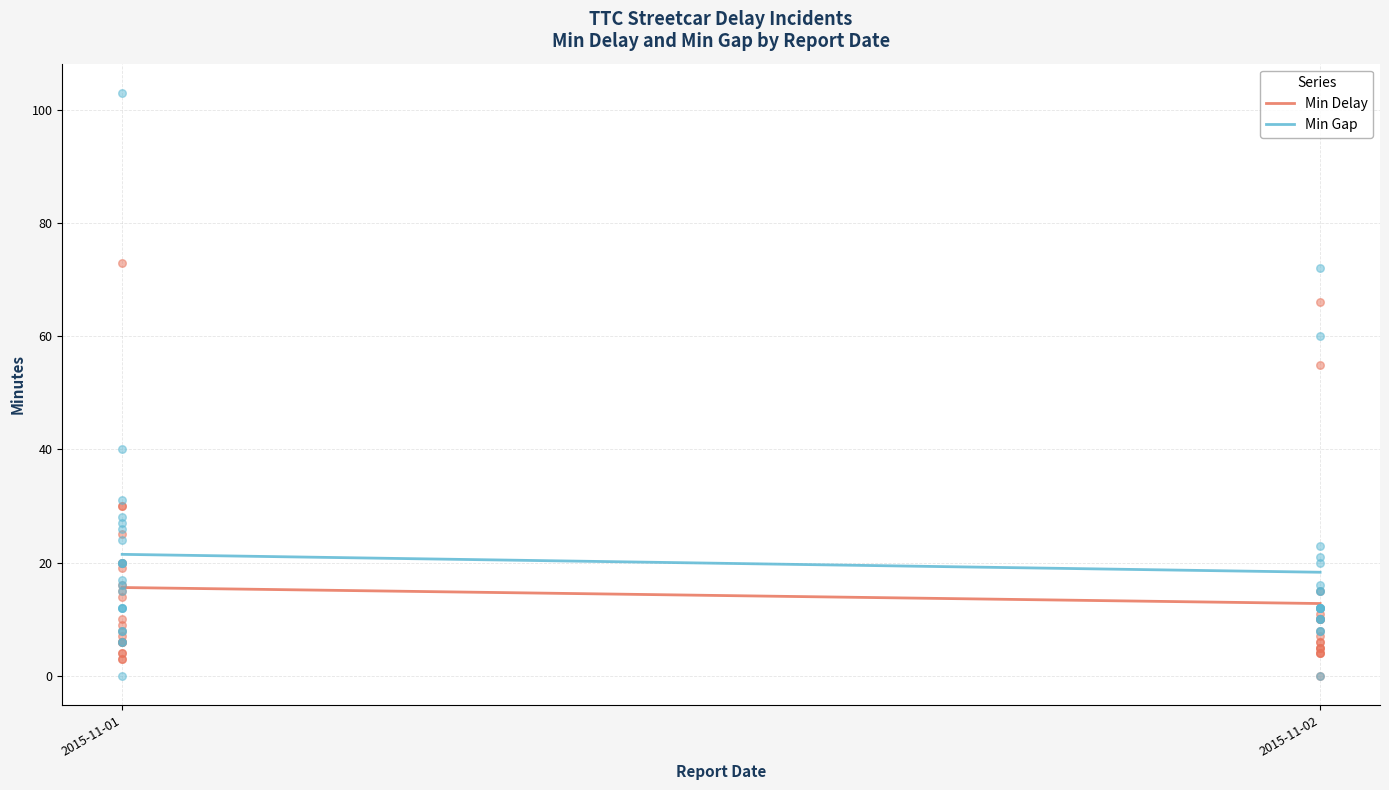

Is the value of Min Gap at 2015-11-01 greater than the value of Min Delay at 2015-11-02?

Yes